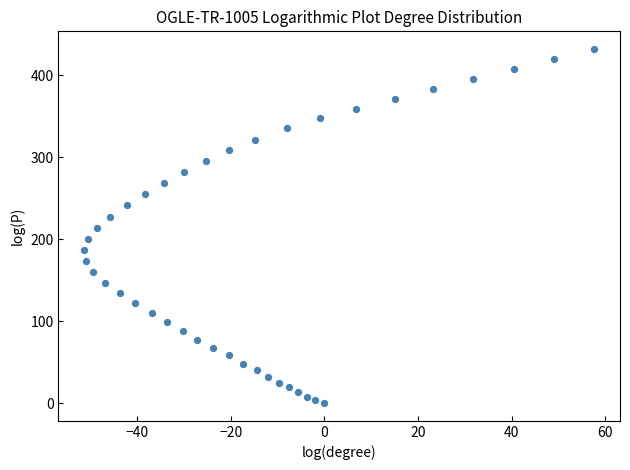

What is the range of X values (max minus min)?

109.1